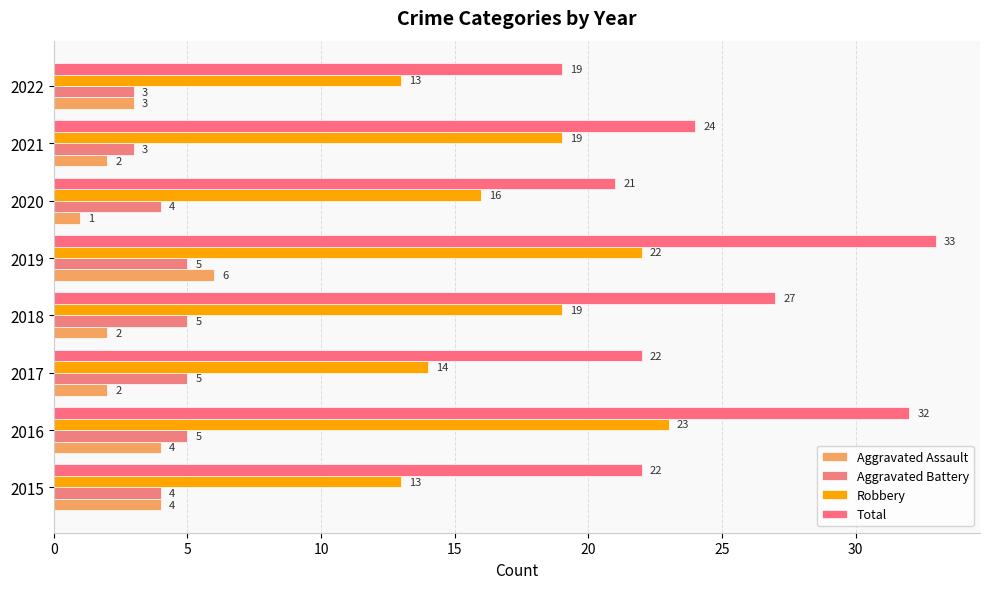

Count the number of data series in this chart.

4